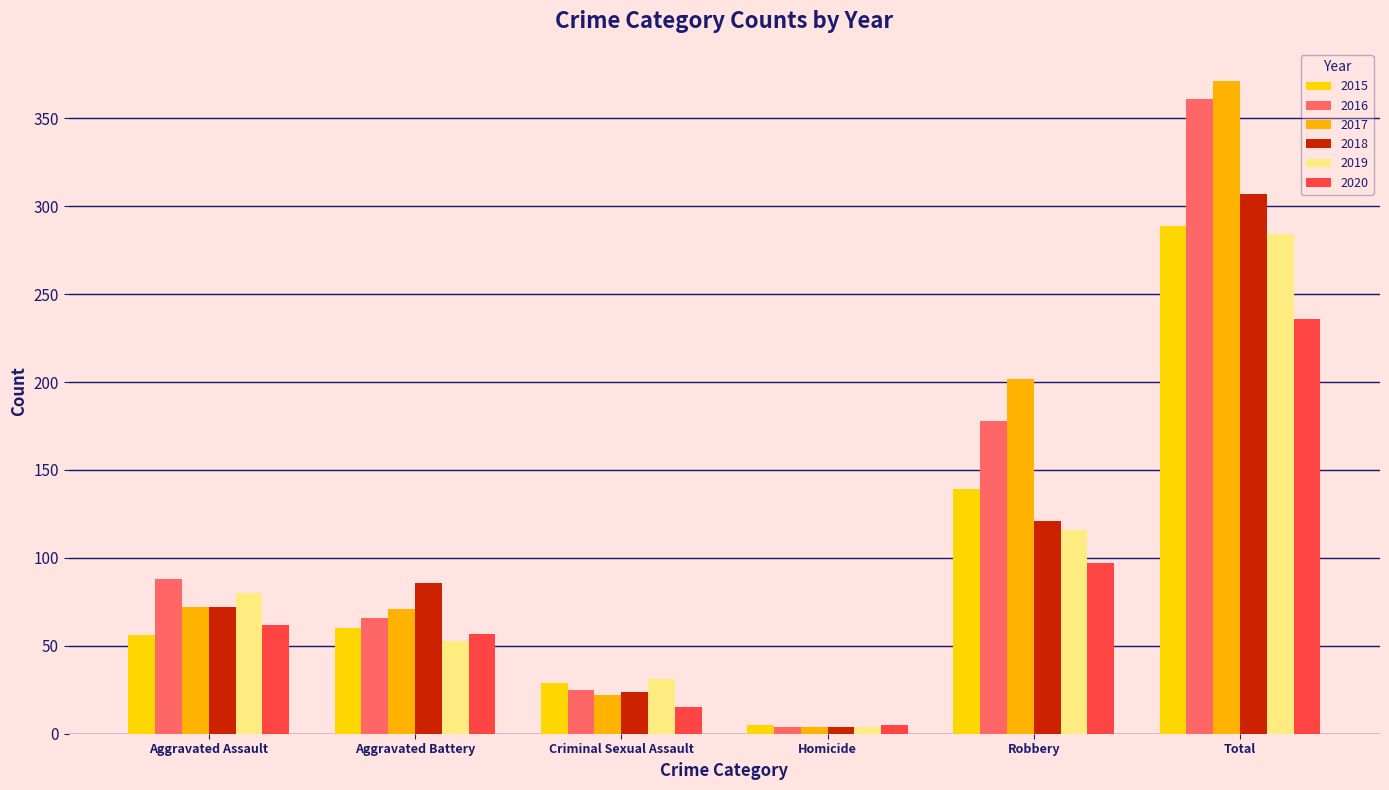

What is the difference between the 2017 values at Criminal Sexual Assault and Aggravated Assault?

50